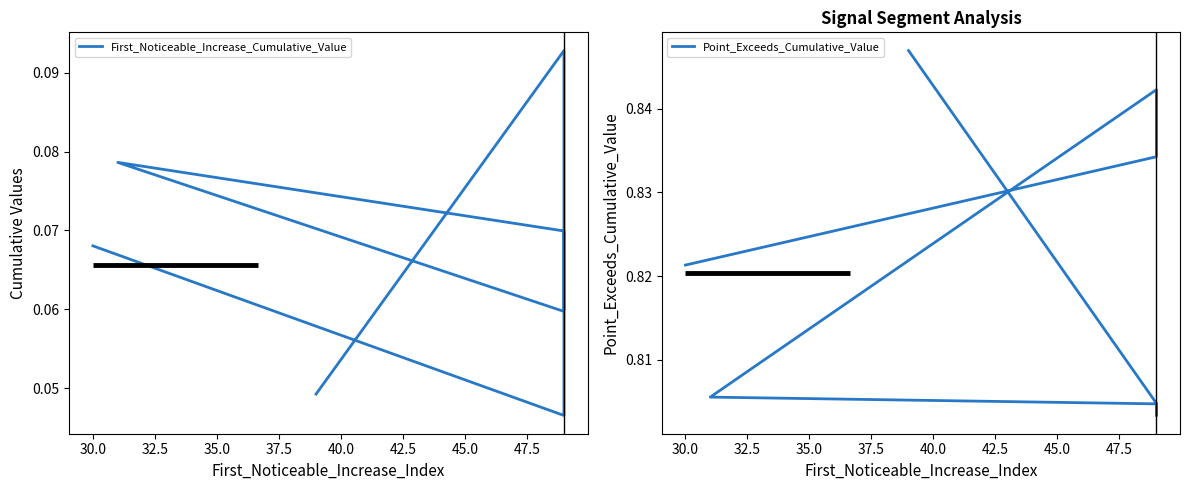

Count the number of data series in this chart.

2